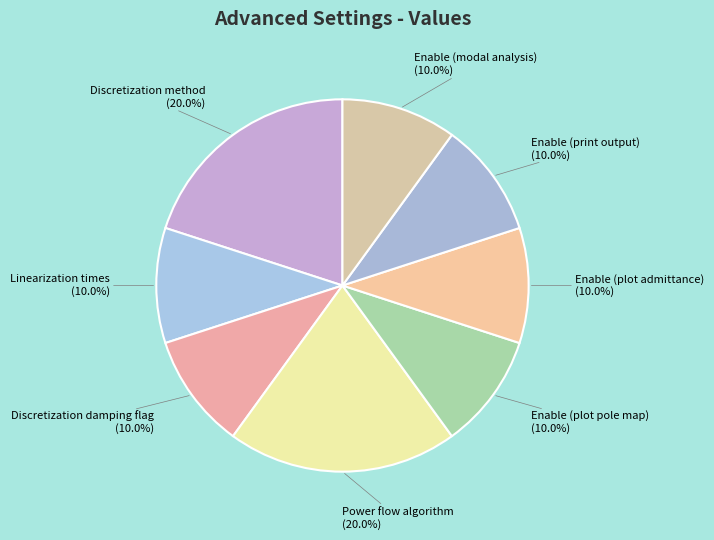

Does any single category account for the majority?

No